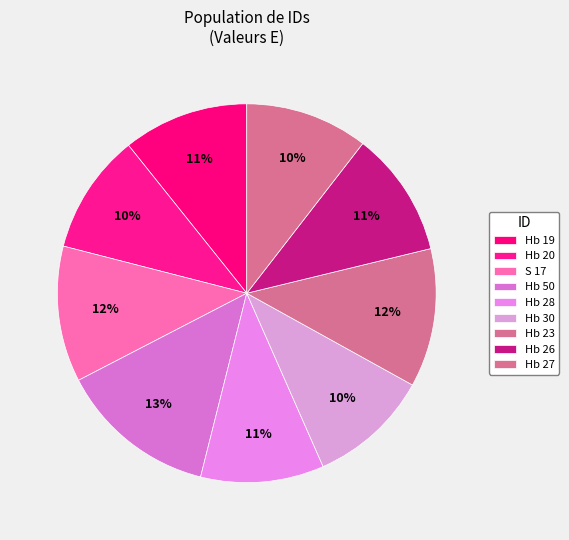

Which category has the biggest portion of the pie?

Hb 50